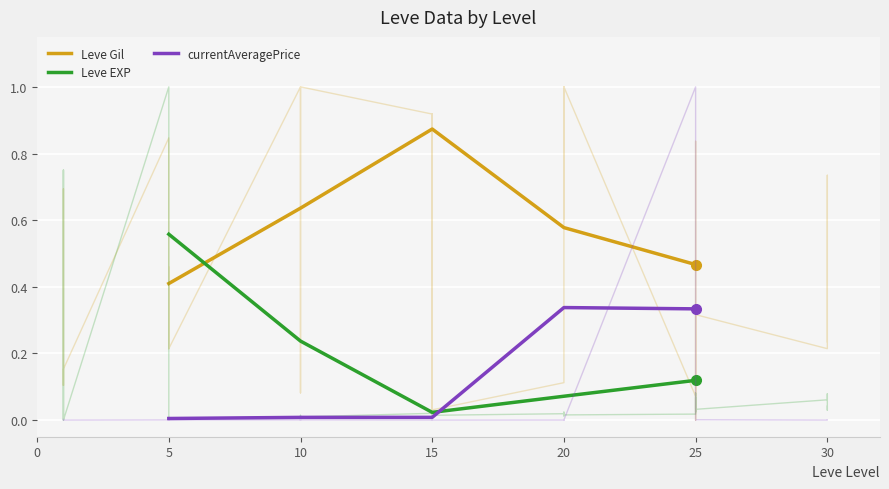

Reading right to left, transcribe all the data shown in this chart.

Leve Gil: 0.5	0.6	0.9	0.6	0.4
Leve EXP: 0.1	0.1	0.0	0.2	0.6
currentAveragePrice: 0.3	0.3	0.0	0.0	0.0